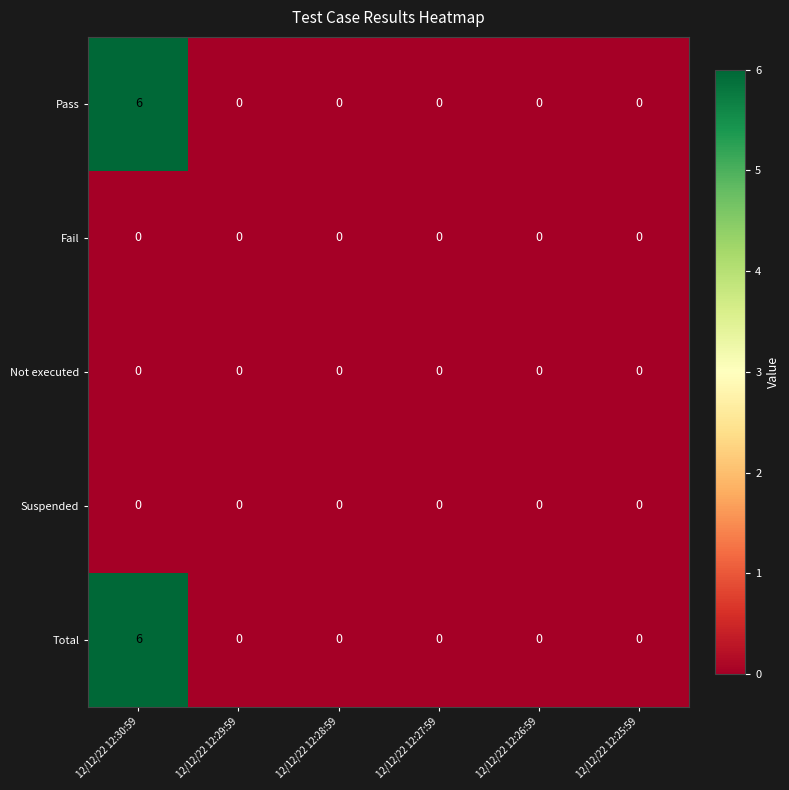

Is the value of Total at 12/12/22 12:27:59 greater than the value of Pass at 12/12/22 12:30:59?

No